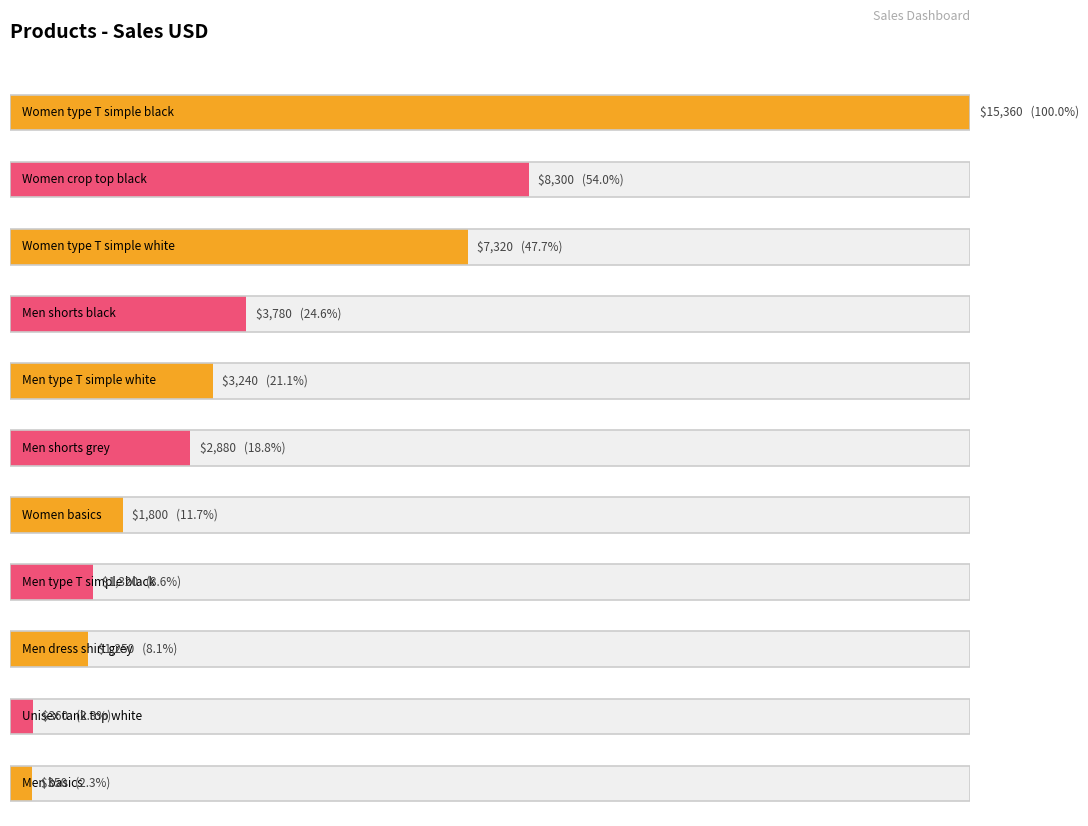

What is the value of the 2nd bar from the left?

8300